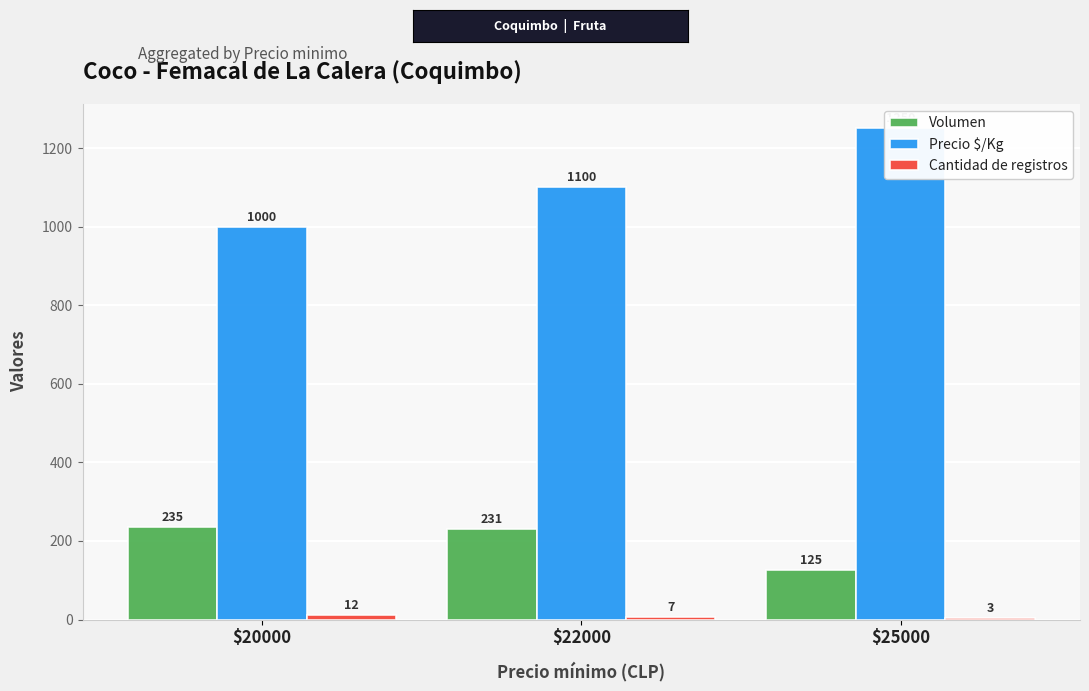

What are all the series names shown in the legend?

Volumen, Precio $/Kg, Cantidad de registros